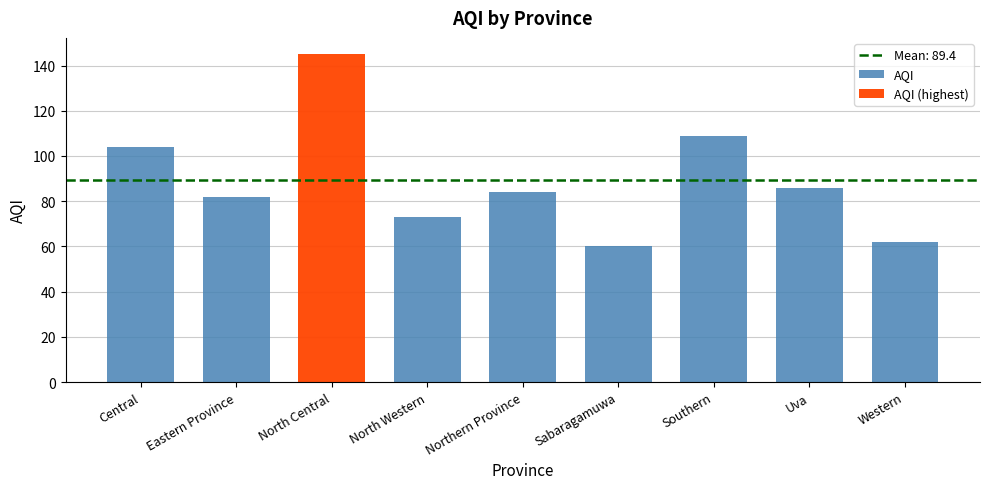

Is it true that the value at Eastern Province is 82?

True